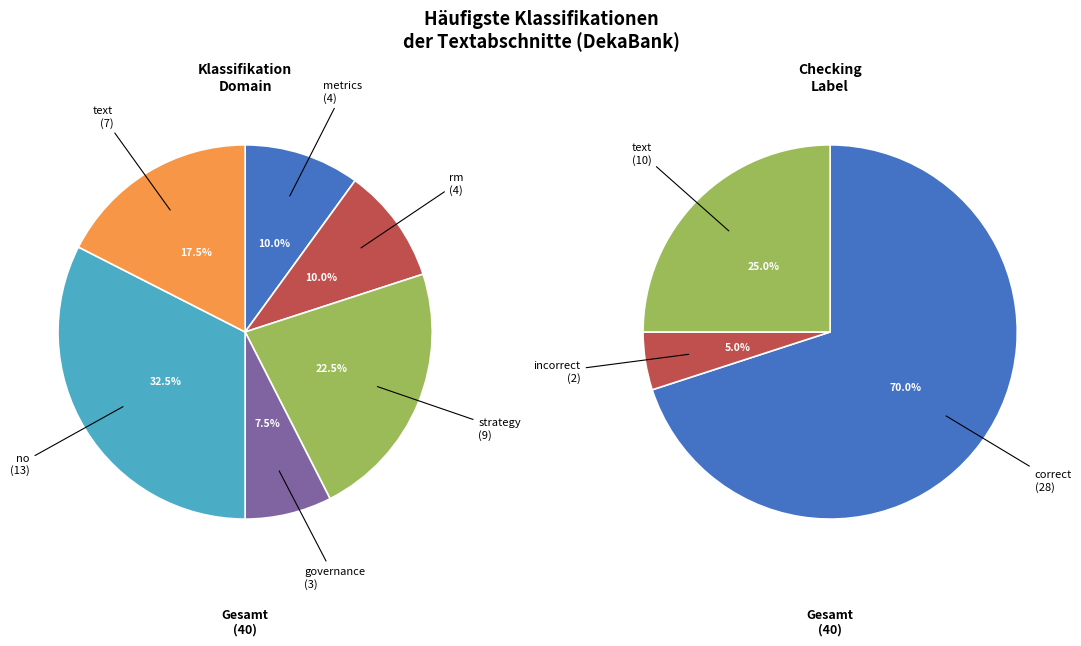

Which slice is the smallest?

governance